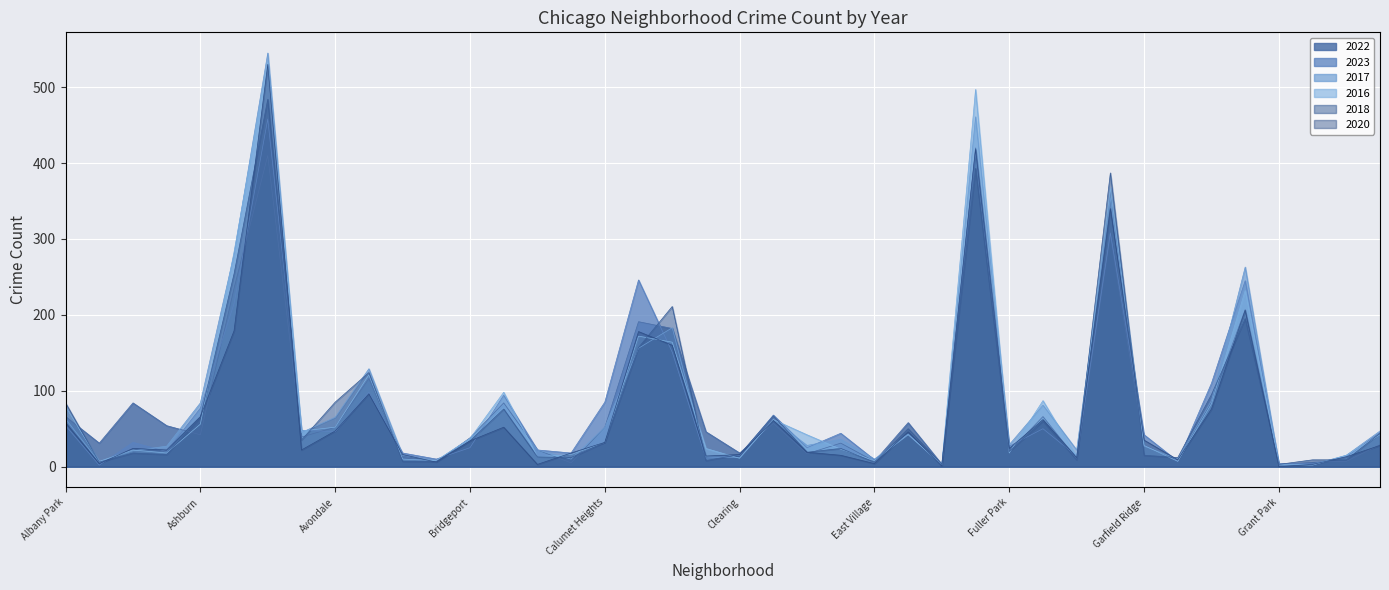

How many interior local peaks does the 2017 series have?

11